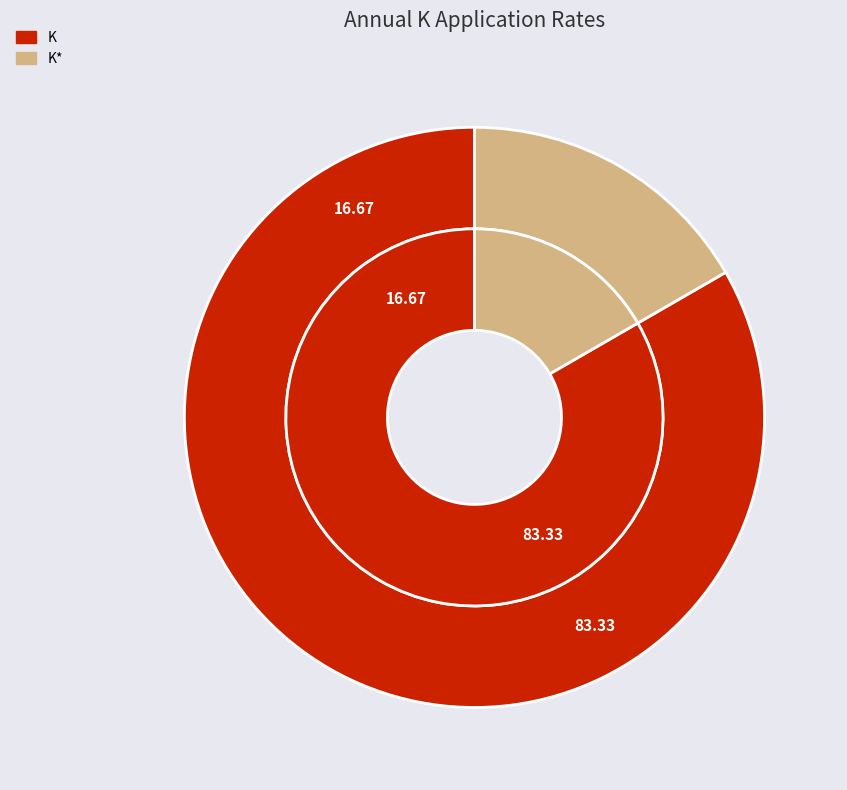

How many segments does this pie chart have?

2